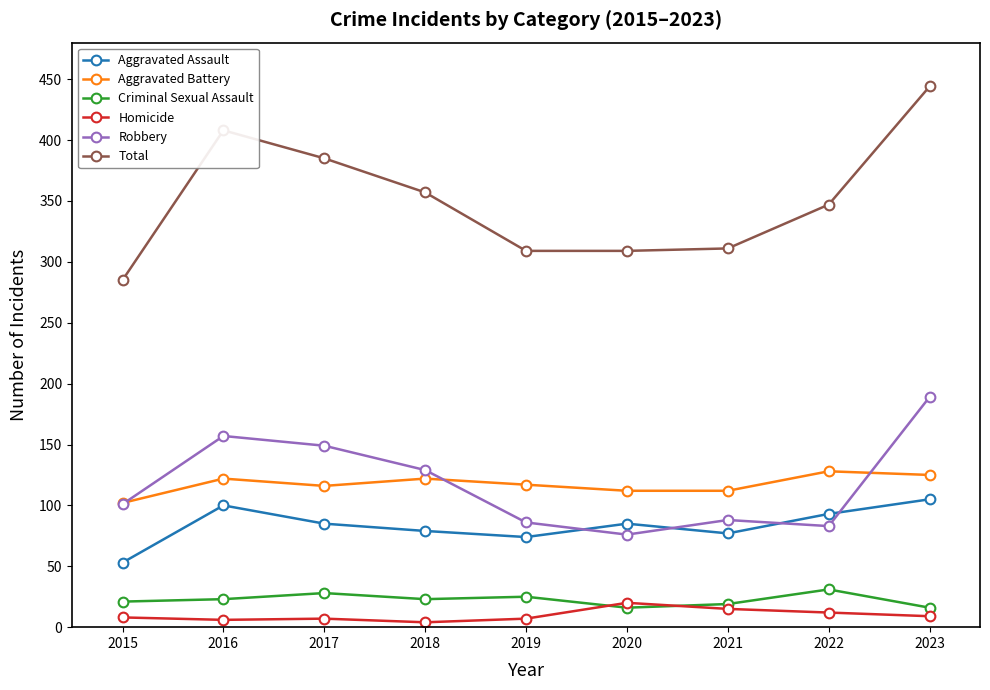

Rank the series at 2022 from lowest to highest value.

Homicide, Criminal Sexual Assault, Robbery, Aggravated Assault, Aggravated Battery, Total